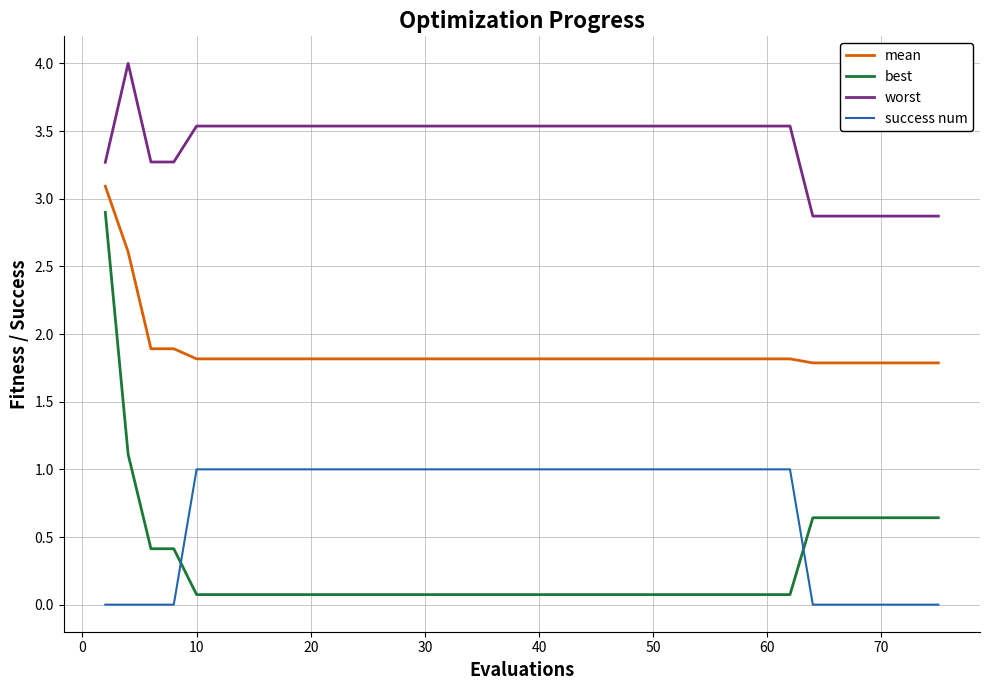

Rank the series by their maximum value, from lowest to highest.

success num, best, mean, worst